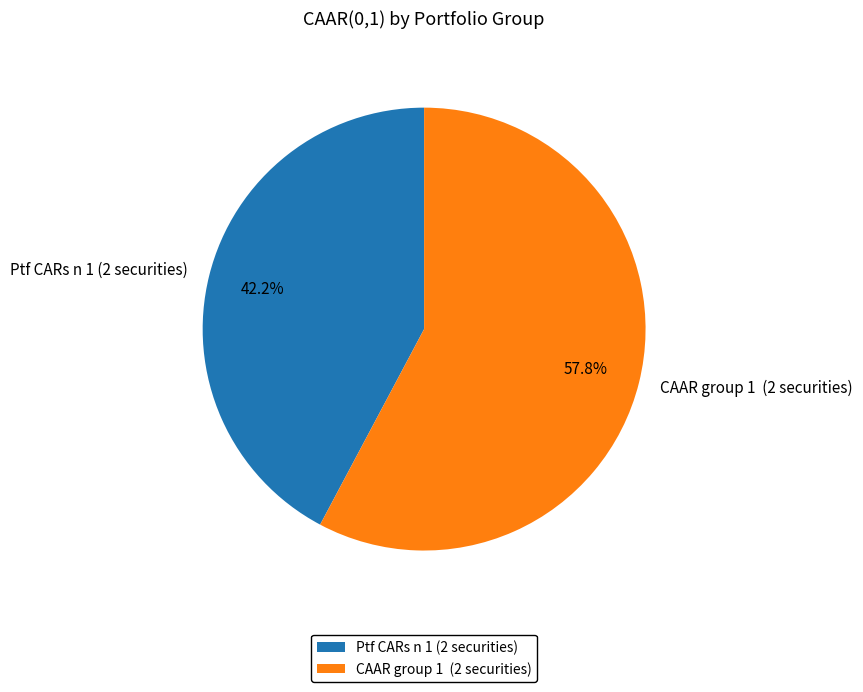

True or false: Ptf CARs n 1 (2 securities) accounts for 42% of the total.

True